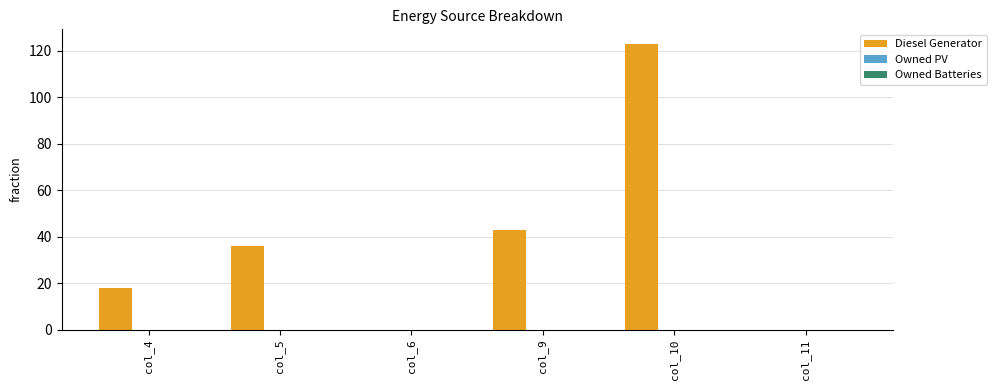

The chart shows a value of 54 at col_6. True or false?

False